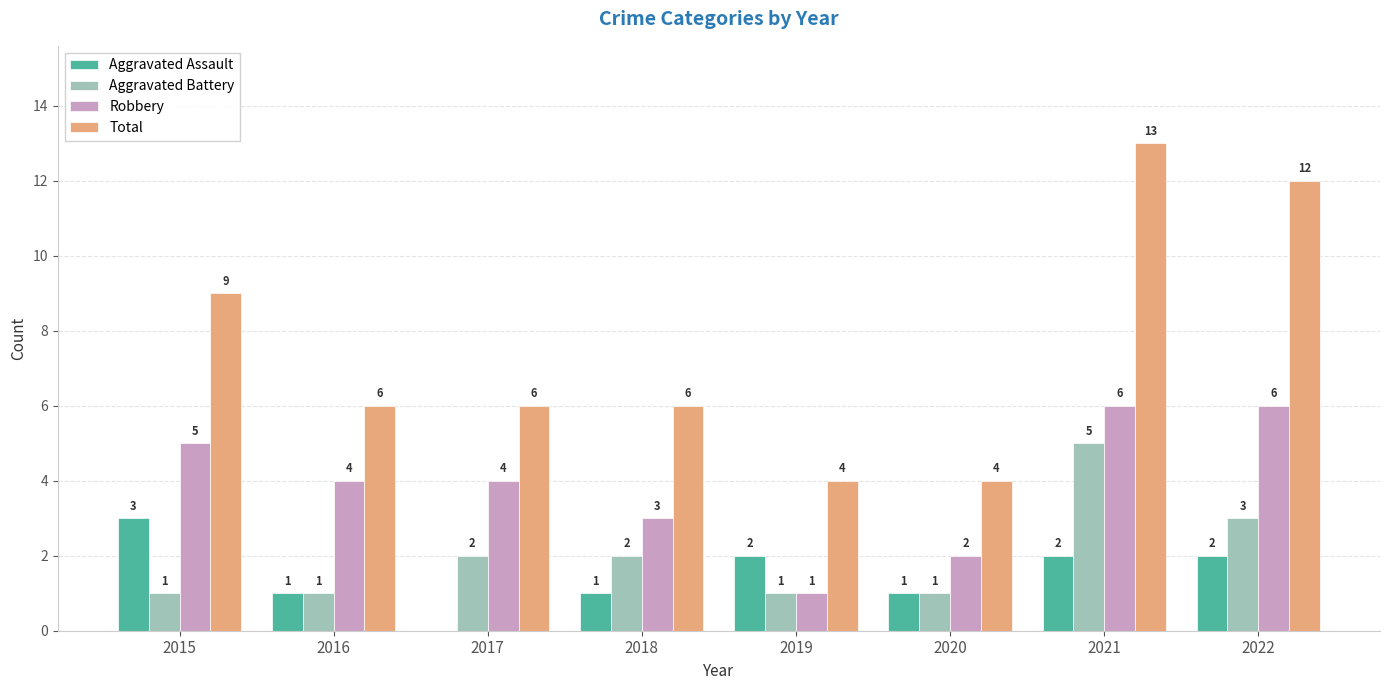

What is the maximum value shown in the chart?

13